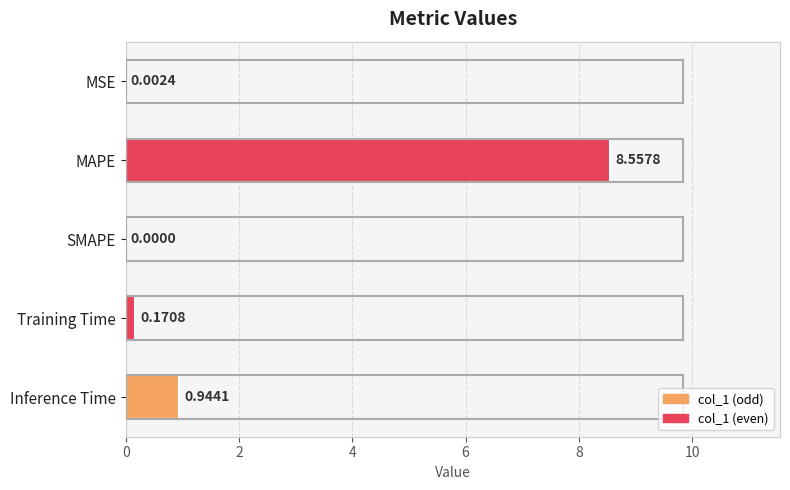

What is the change in value from MSE to Training Time?

+0.2